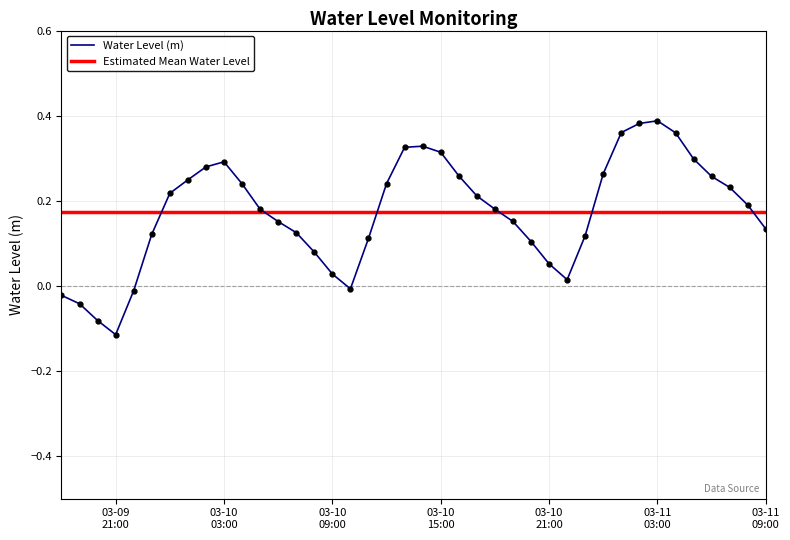

True or false: the data shows 0.3 at 2024-03-10 16:00:00.

True